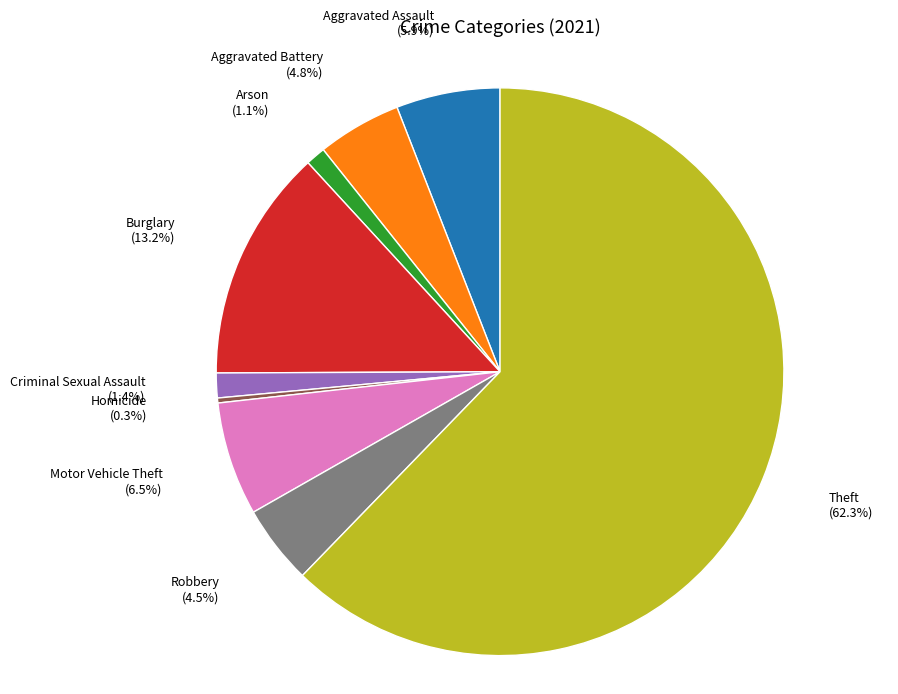

True or false: Motor Vehicle Theft accounts for 1% of the total.

False